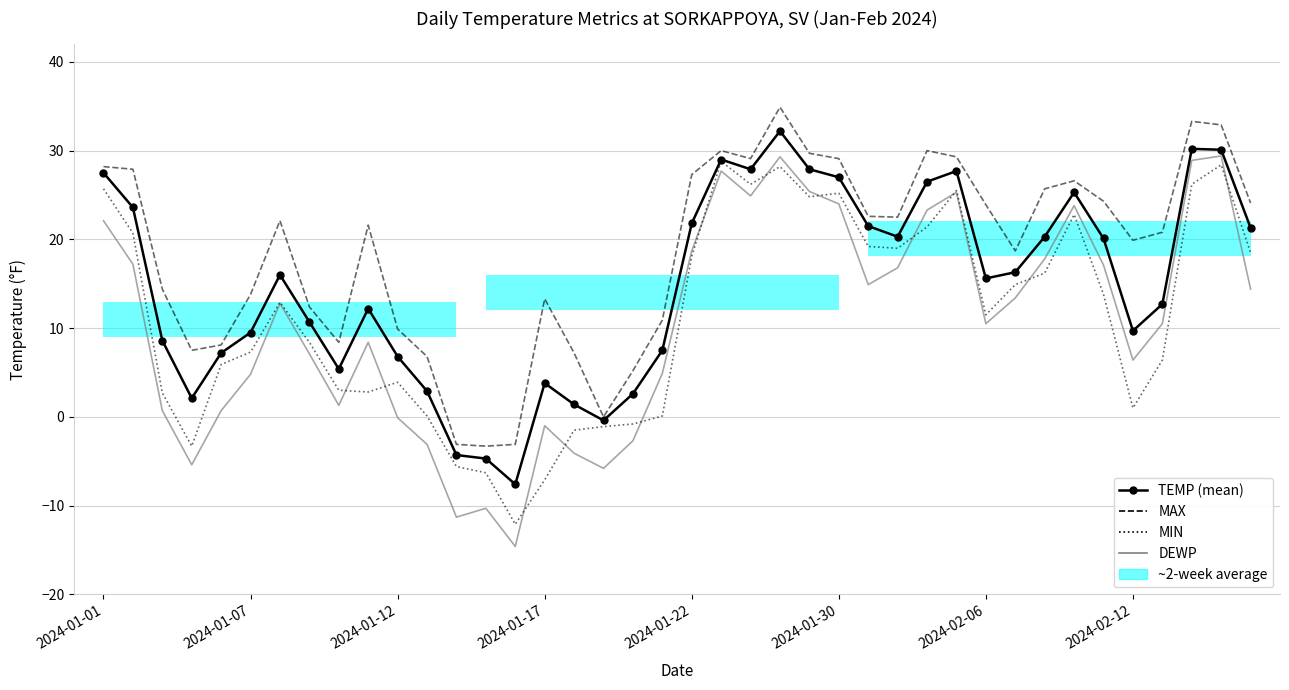

How many data points in DEWP are above 12?

20